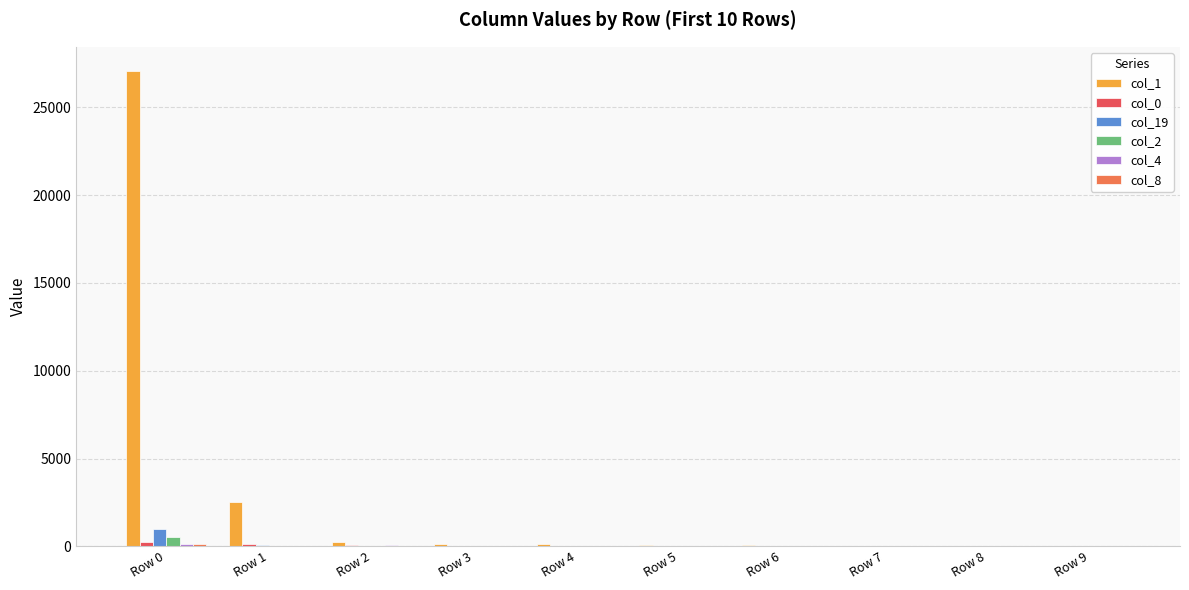

Which category has the highest value across all series?

Row 0